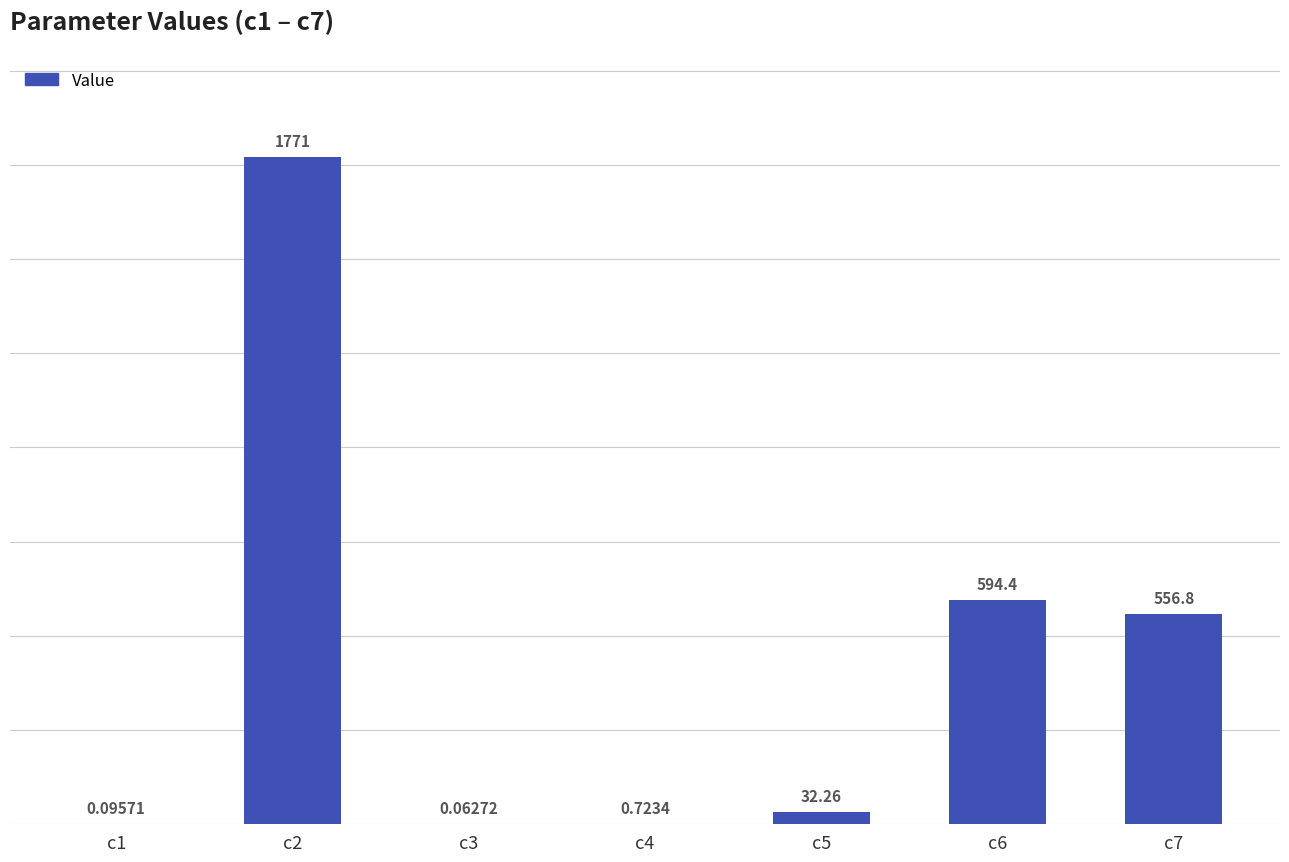

Which label corresponds to the largest value in the chart?

c2